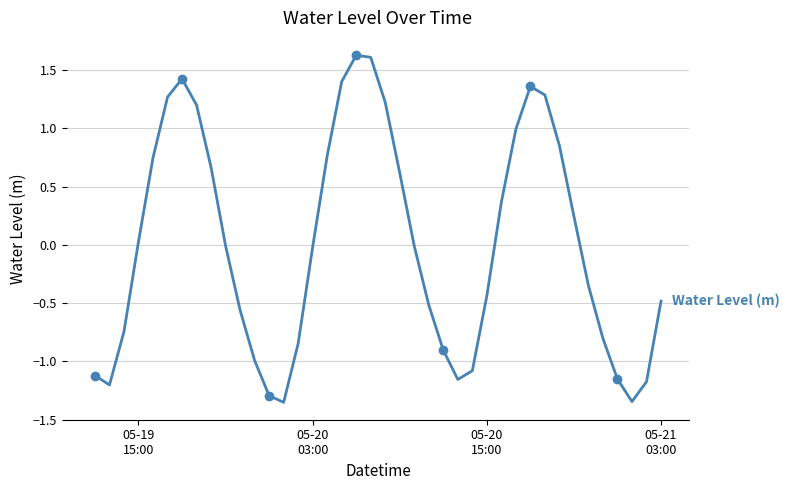

How many interior local peaks (higher than both neighbors) does the data have?

3